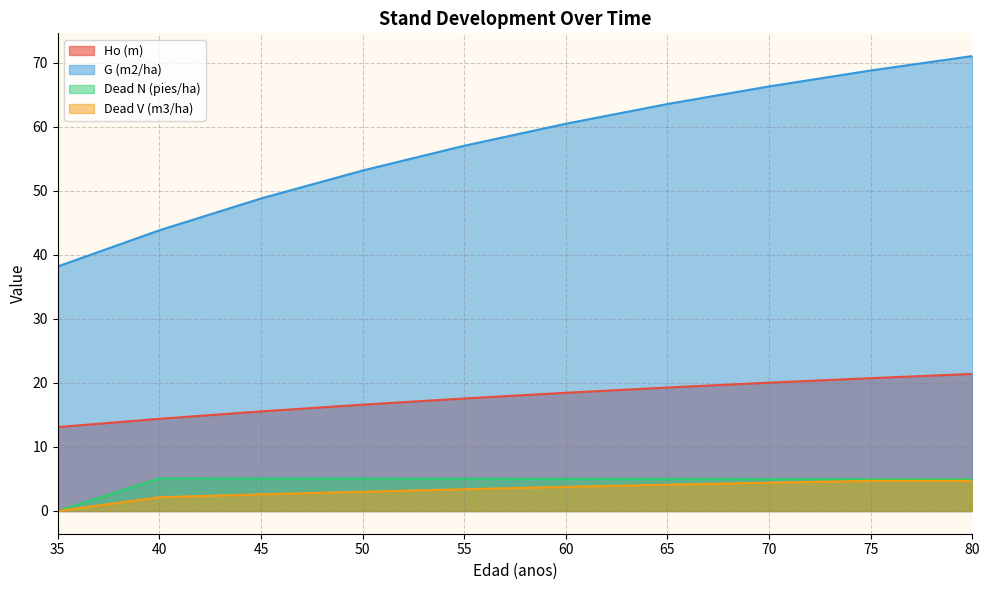

What are all the series names shown in the legend?

Ho (m), G (m2/ha), Dead N (pies/ha), Dead V (m3/ha)